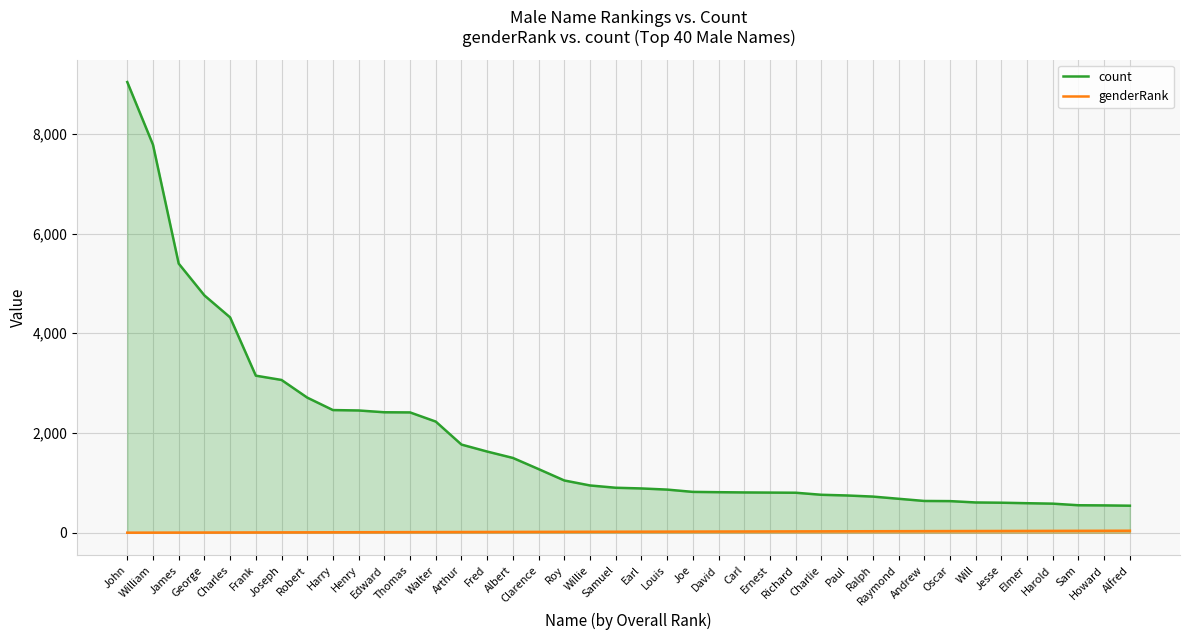

Which has a higher value, Frank or Fred?

Frank